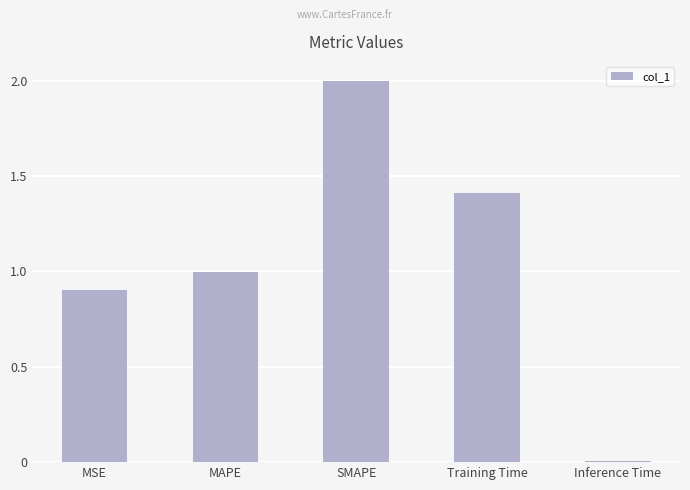

List the labels in order of value, smallest first.

Inference Time, MSE, MAPE, Training Time, SMAPE